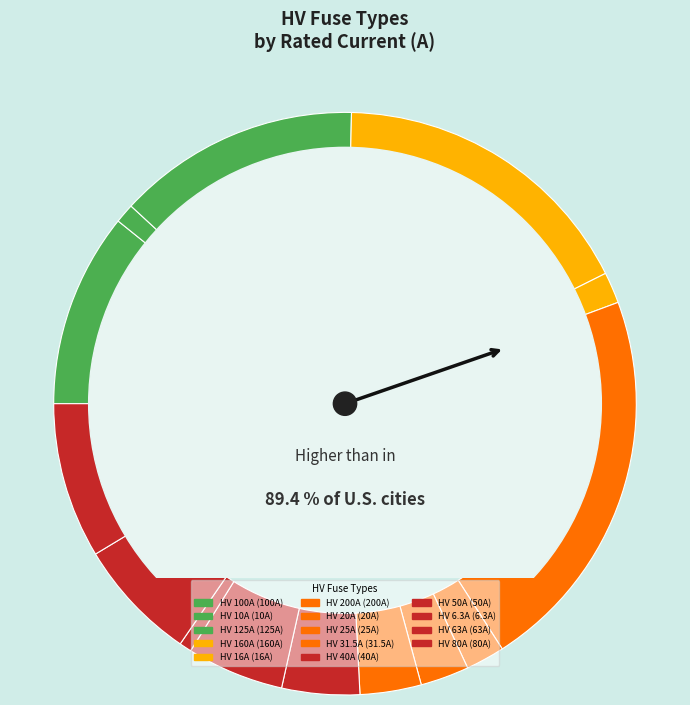

Is HV 125A the majority of the pie?

No